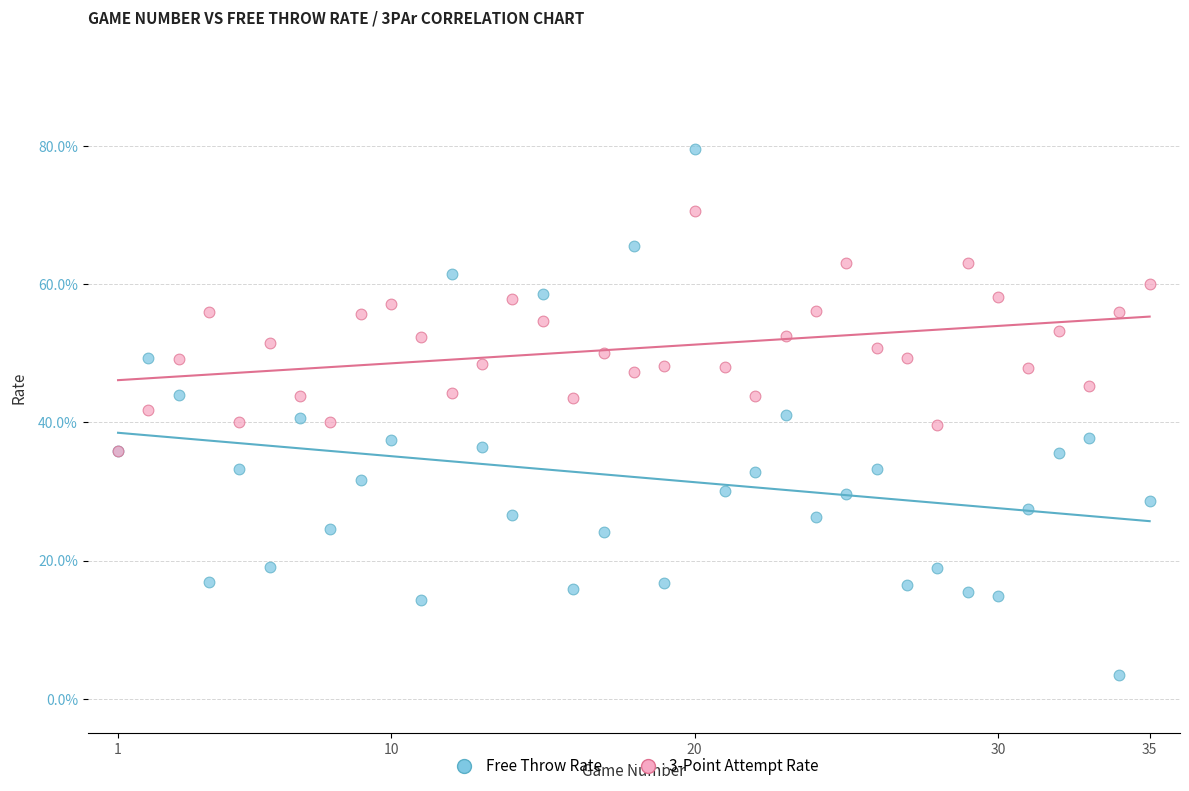

What are all the series names shown in the legend?

Free Throw Rate, 3-Point Attempt Rate